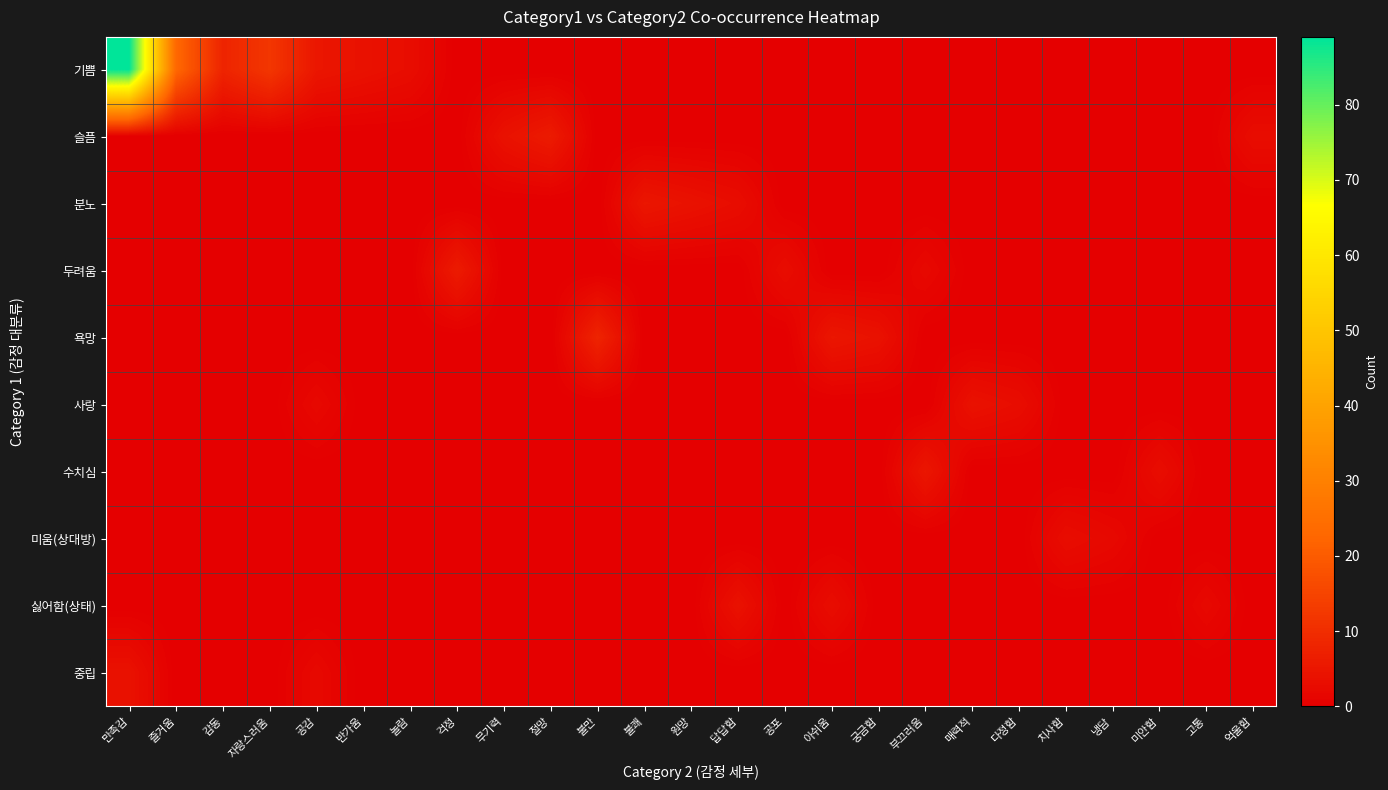

Reading left to right, extract all data points from this chart.

기쁨: 만족감=89	즐거움=23	감동=8	자랑스러움=12	공감=5	반가움=4	놀람=3	걱정=0	무기력=0	절망=0	불만=0	불쾌=0	원망=0	답답함=0	공포=0	아쉬움=0	궁금함=0	부끄러움=0	매력적=0	다정함=0	치사함=0	냉담=0	미안함=0	고통=0	억울함=0
슬픔: 만족감=0	즐거움=0	감동=0	자랑스러움=0	공감=0	반가움=0	놀람=0	걱정=0	무기력=4	절망=6	불만=0	불쾌=0	원망=0	답답함=0	공포=0	아쉬움=0	궁금함=0	부끄러움=0	매력적=0	다정함=0	치사함=0	냉담=0	미안함=0	고통=0	억울함=3
분노: 만족감=0	즐거움=0	감동=0	자랑스러움=0	공감=0	반가움=0	놀람=0	걱정=0	무기력=0	절망=0	불만=0	불쾌=5	원망=4	답답함=3	공포=0	아쉬움=0	궁금함=0	부끄러움=0	매력적=0	다정함=0	치사함=0	냉담=0	미안함=0	고통=0	억울함=0
두려움: 만족감=0	즐거움=0	감동=0	자랑스러움=0	공감=0	반가움=0	놀람=0	걱정=6	무기력=0	절망=0	불만=0	불쾌=0	원망=0	답답함=0	공포=3	아쉬움=0	궁금함=0	부끄러움=2	매력적=0	다정함=0	치사함=0	냉담=0	미안함=0	고통=0	억울함=0
욕망: 만족감=0	즐거움=0	감동=0	자랑스러움=0	공감=0	반가움=0	놀람=0	걱정=0	무기력=0	절망=0	불만=8	불쾌=0	원망=0	답답함=0	공포=0	아쉬움=5	궁금함=4	부끄러움=0	매력적=0	다정함=0	치사함=0	냉담=0	미안함=0	고통=0	억울함=0
사랑: 만족감=0	즐거움=0	감동=0	자랑스러움=0	공감=2	반가움=0	놀람=0	걱정=0	무기력=0	절망=0	불만=0	불쾌=0	원망=0	답답함=0	공포=0	아쉬움=0	궁금함=0	부끄러움=0	매력적=4	다정함=3	치사함=0	냉담=0	미안함=0	고통=0	억울함=0
수치심: 만족감=0	즐거움=0	감동=0	자랑스러움=0	공감=0	반가움=0	놀람=0	걱정=0	무기력=0	절망=0	불만=0	불쾌=0	원망=0	답답함=0	공포=0	아쉬움=0	궁금함=0	부끄러움=5	매력적=0	다정함=0	치사함=0	냉담=0	미안함=3	고통=0	억울함=0
미움(상대방): 만족감=0	즐거움=0	감동=0	자랑스러움=0	공감=0	반가움=0	놀람=0	걱정=0	무기력=0	절망=0	불만=0	불쾌=0	원망=0	답답함=0	공포=0	아쉬움=0	궁금함=0	부끄러움=0	매력적=0	다정함=0	치사함=3	냉담=2	미안함=0	고통=0	억울함=0
싫어함(상태): 만족감=0	즐거움=0	감동=0	자랑스러움=0	공감=0	반가움=0	놀람=0	걱정=0	무기력=0	절망=0	불만=0	불쾌=0	원망=0	답답함=4	공포=0	아쉬움=3	궁금함=0	부끄러움=0	매력적=0	다정함=0	치사함=0	냉담=0	미안함=0	고통=2	억울함=0
중립: 만족감=4	즐거움=0	감동=0	자랑스러움=0	공감=2	반가움=0	놀람=0	걱정=0	무기력=0	절망=0	불만=0	불쾌=0	원망=0	답답함=0	공포=0	아쉬움=0	궁금함=0	부끄러움=0	매력적=0	다정함=0	치사함=0	냉담=0	미안함=0	고통=0	억울함=0